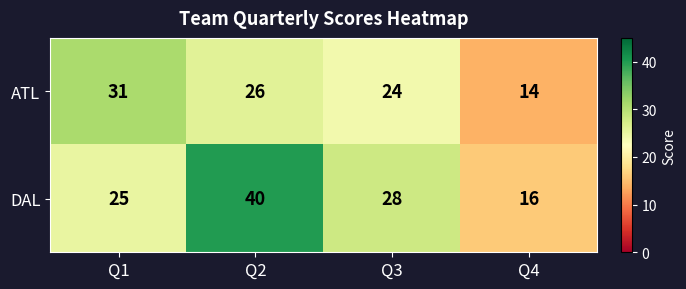

What is the total value across all series at Q1?

56